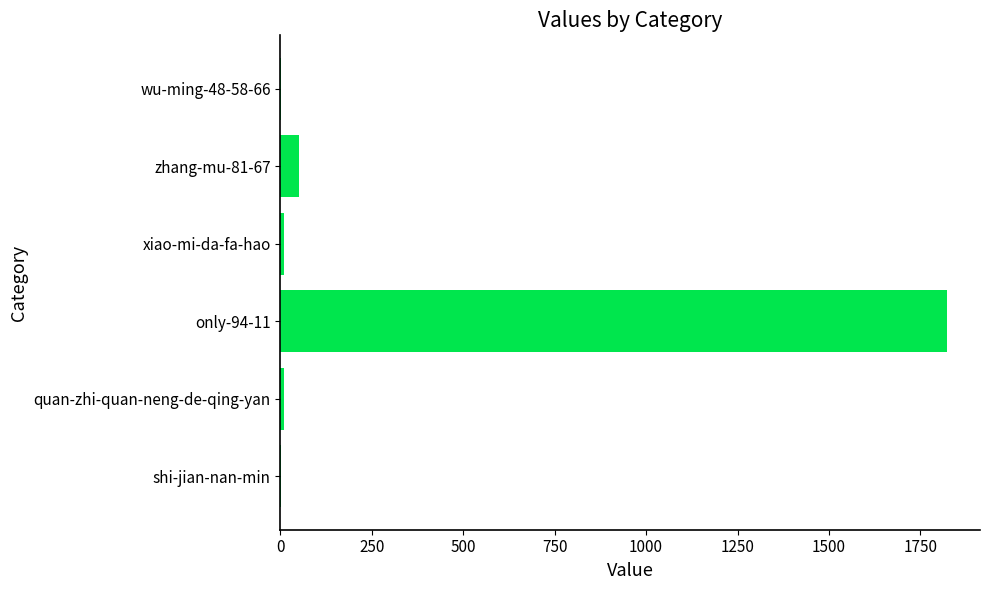

What is the sum of all values?

1898